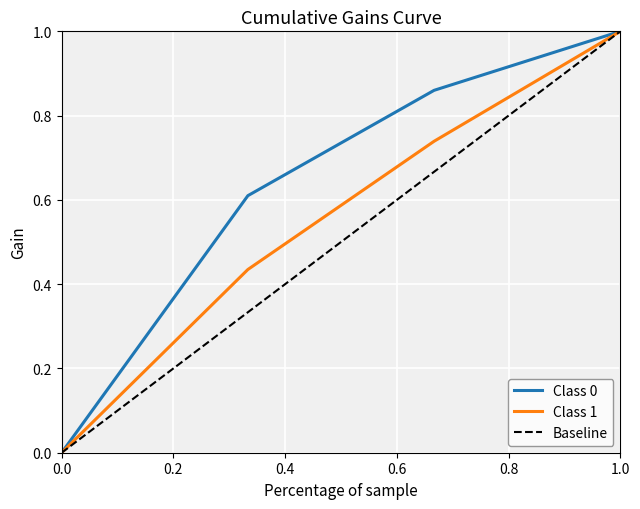

What is the sum of all Class 1 values?

2.2